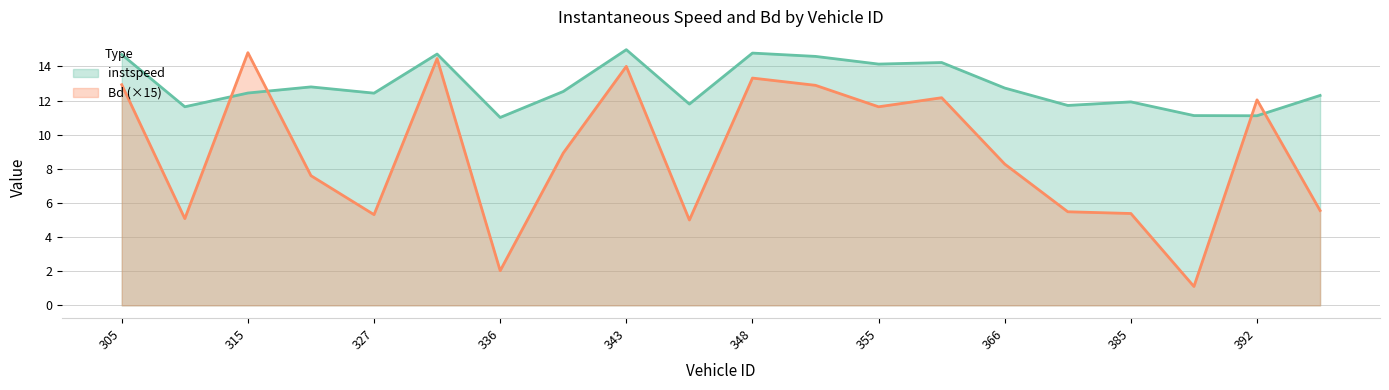

How many data points does each series have?

20